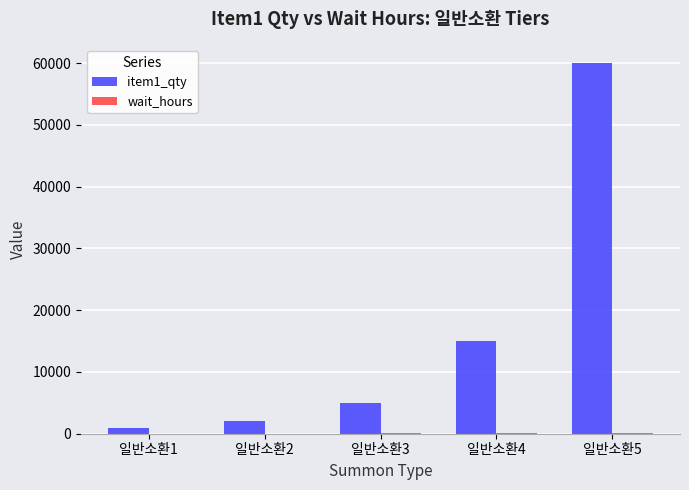

What is the greatest value displayed?

60000